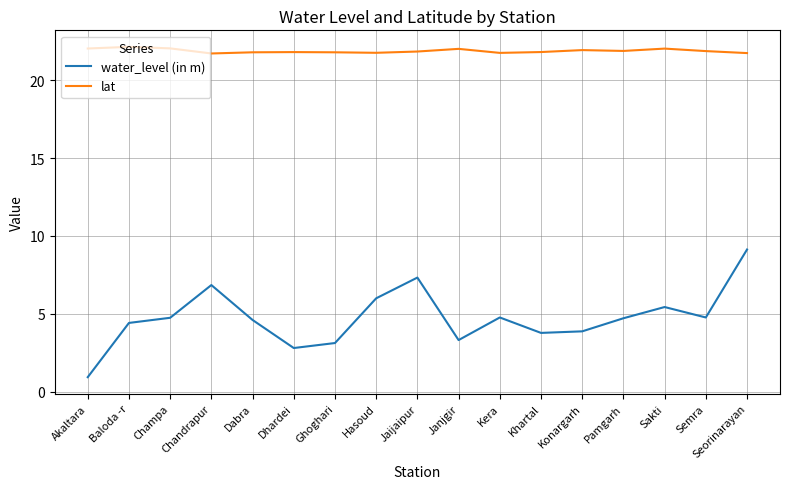

True or false: water_level (in m) and lat intersect in this chart.

False